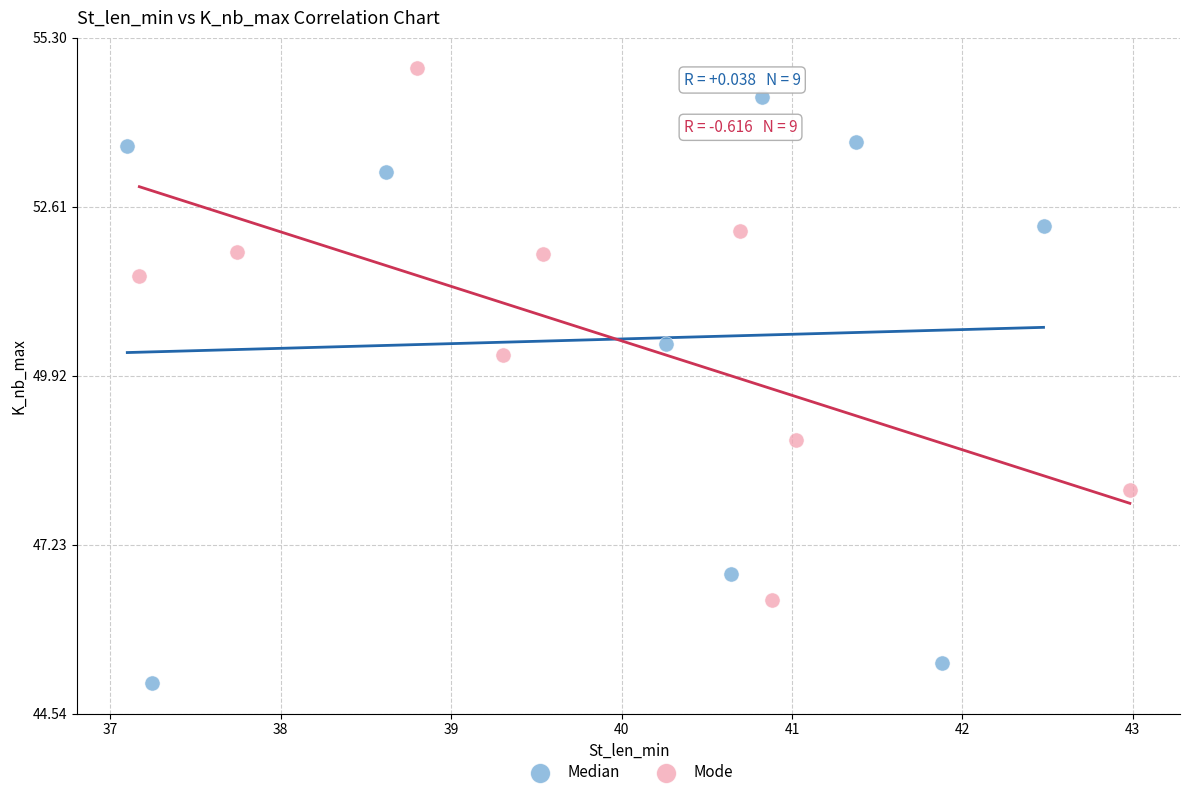

What are all the series names shown in the legend?

Median, Mode